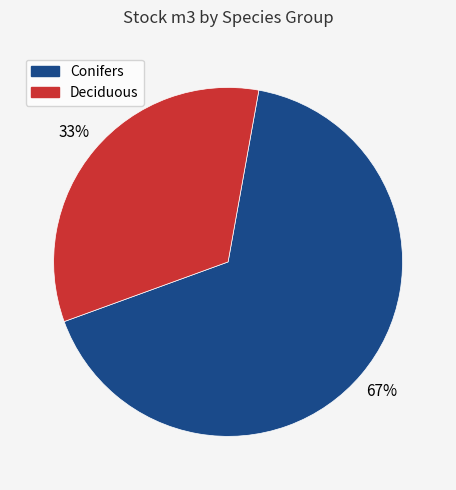

Is there a majority slice in this chart?

Yes